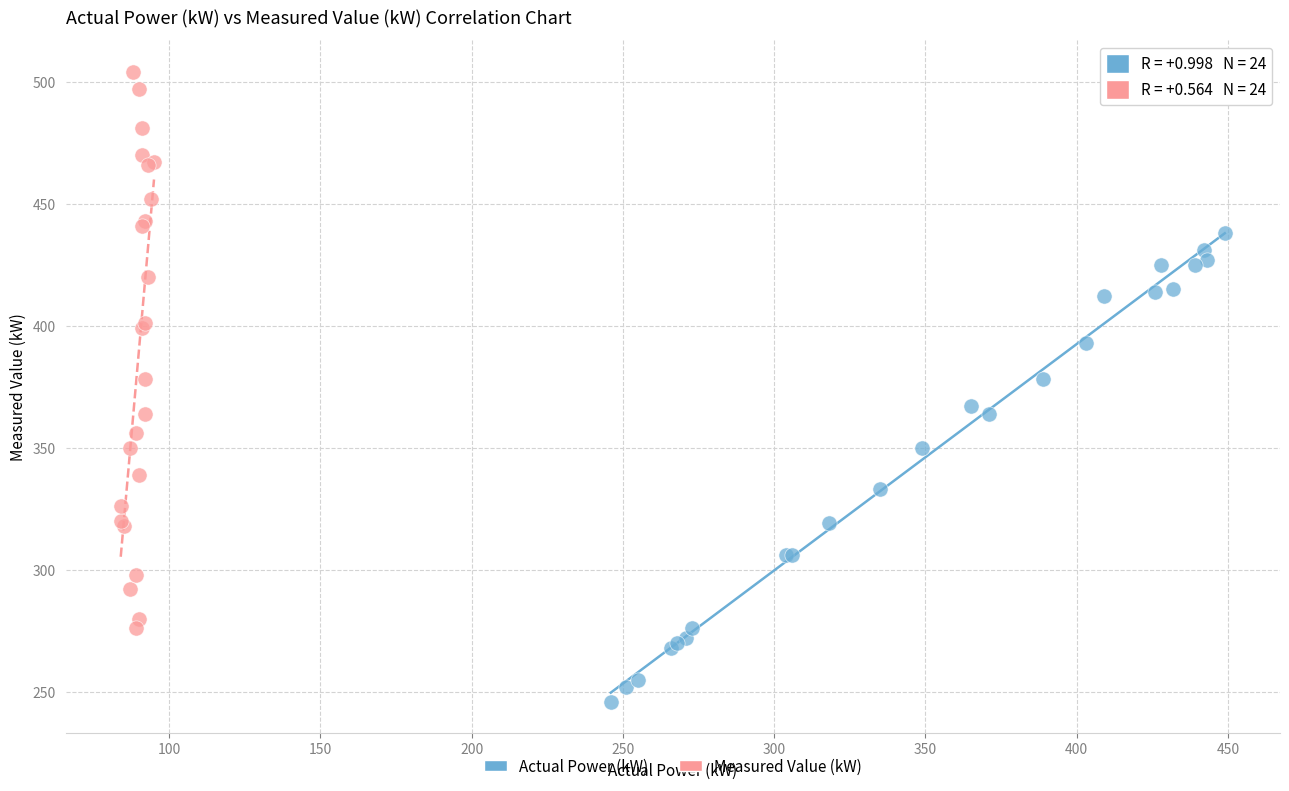

Which series reaches the minimum Y coordinate?

Actual Power (kW)